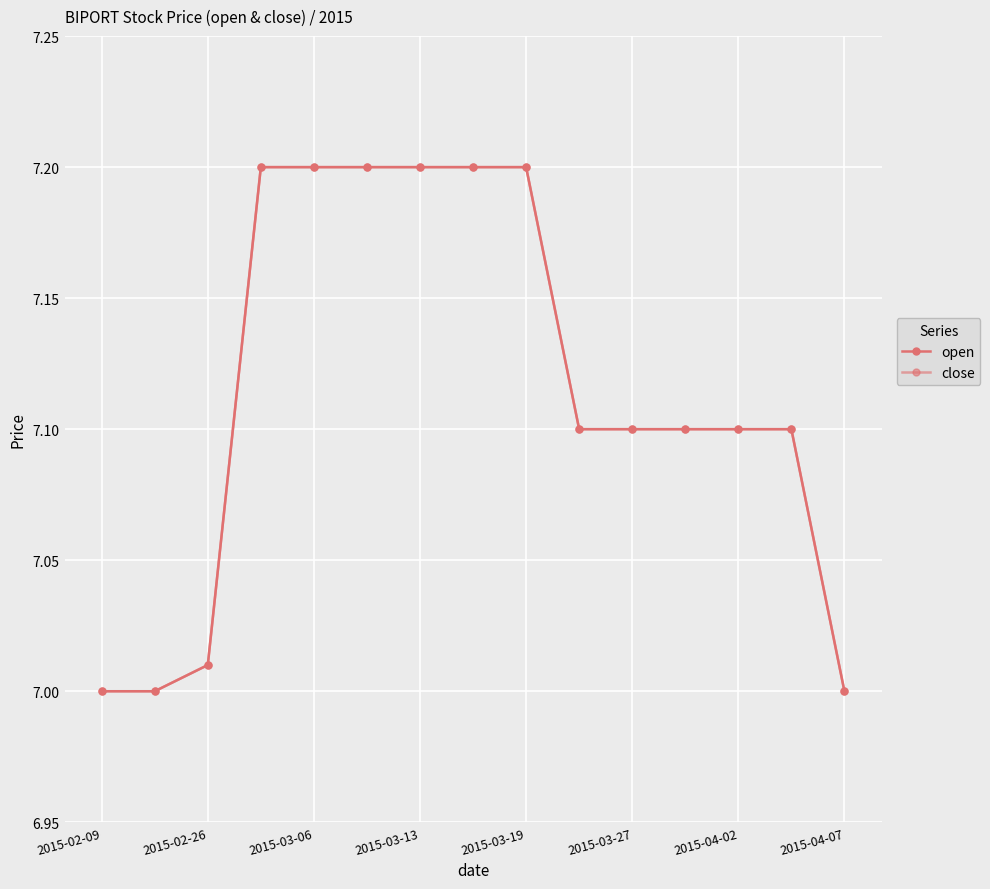

Does the chart display data point markers on the line(s)?

Yes